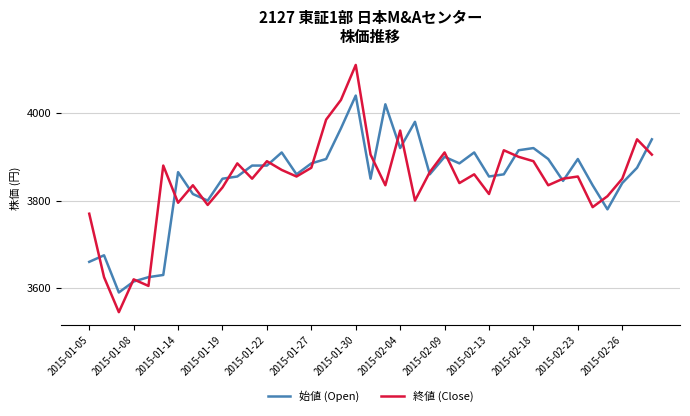

Which series has the widest spread of values?

終値 (Close)